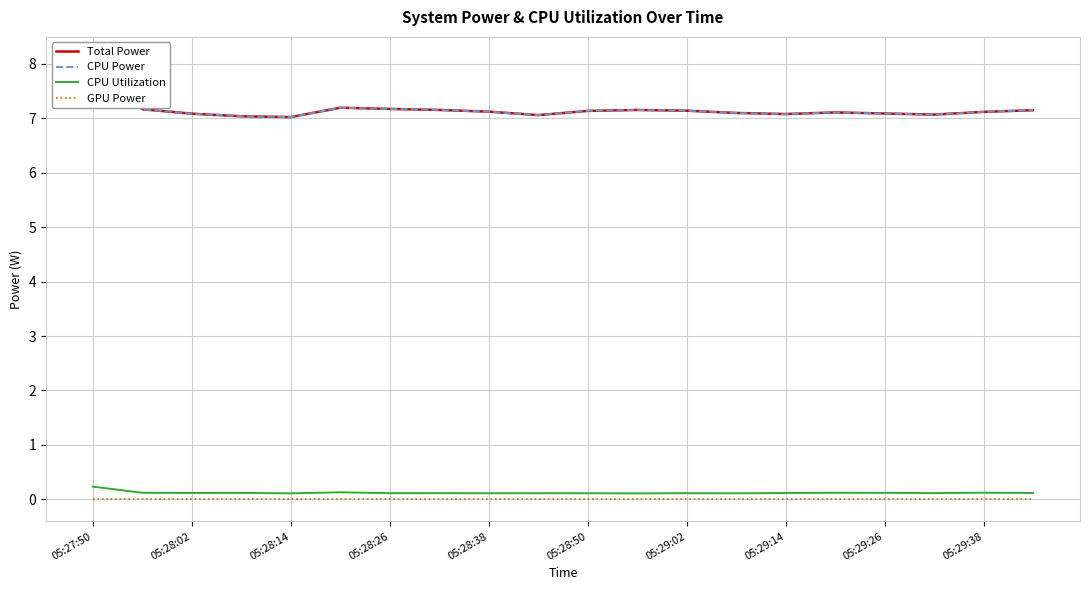

The CPU Utilization series shows 0.1 at 17. True or false?

True